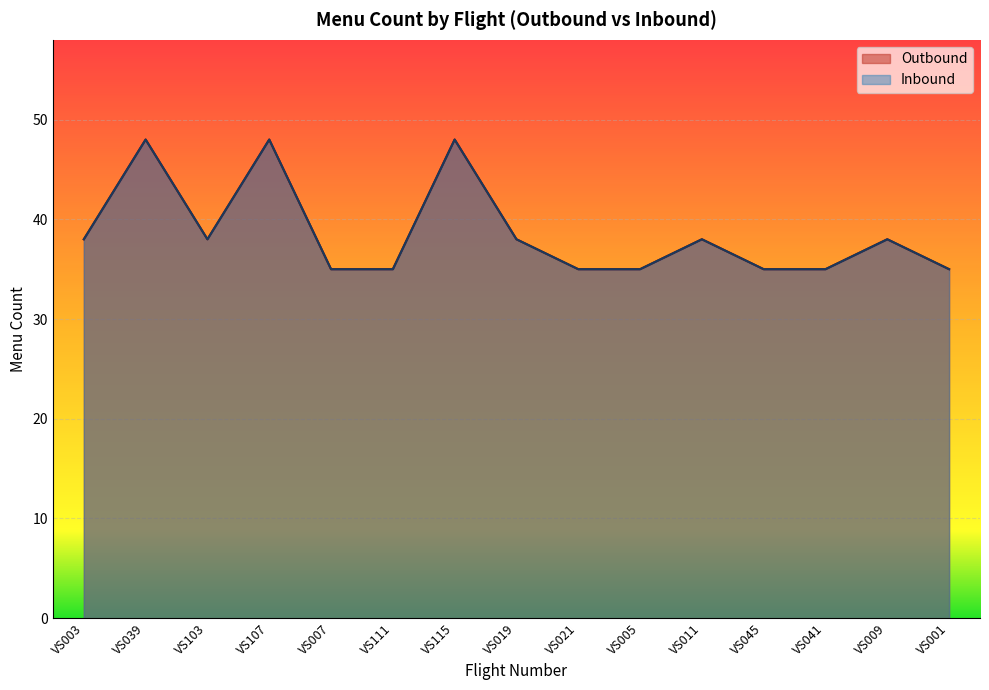

Is it true that Inbound equals 56 at VS005?

False